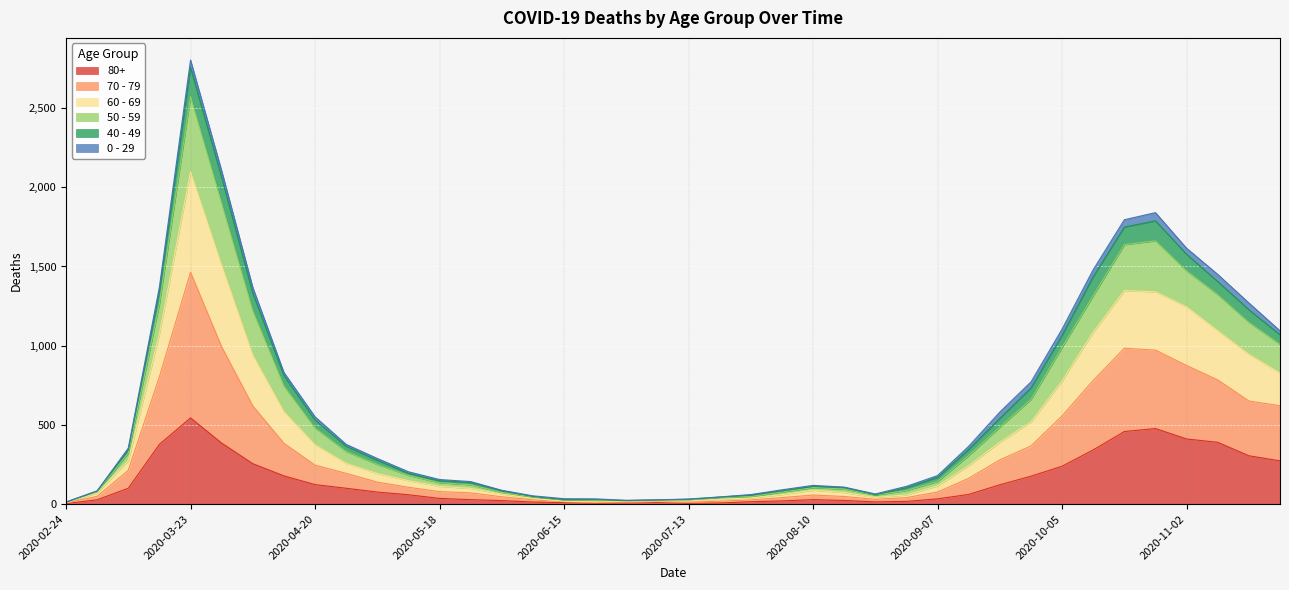

At which label does 80+ reach its peak?

2020-03-23